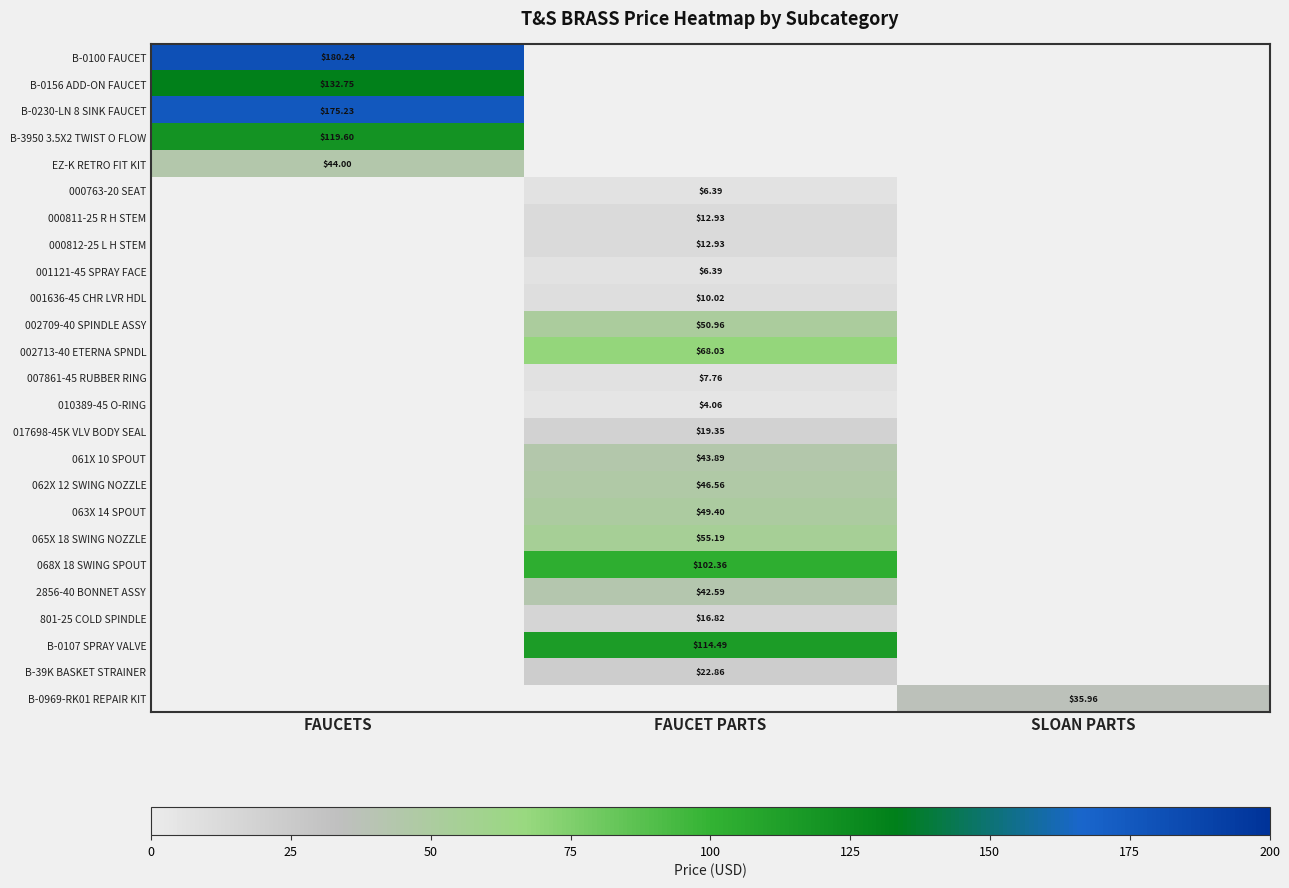

Is it true that 001636-45 CHR LVR HDL equals 5.0 at FAUCET PARTS?

False